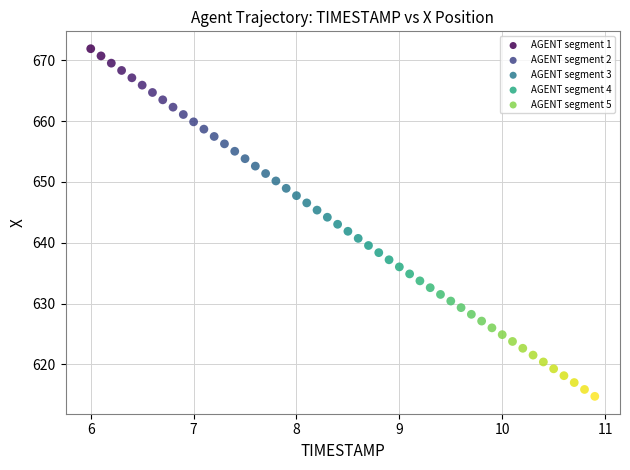

Which series reaches the maximum Y coordinate?

AGENT segment 1